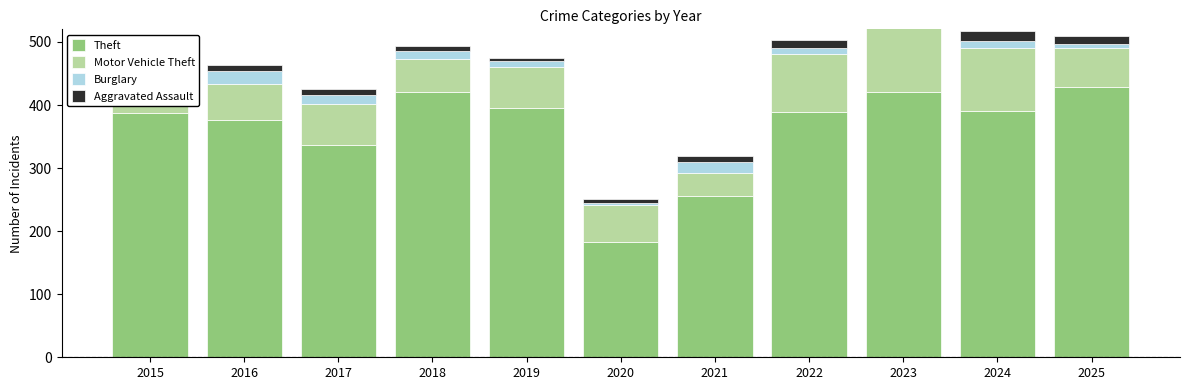

What is the minimum value shown in the chart?

3